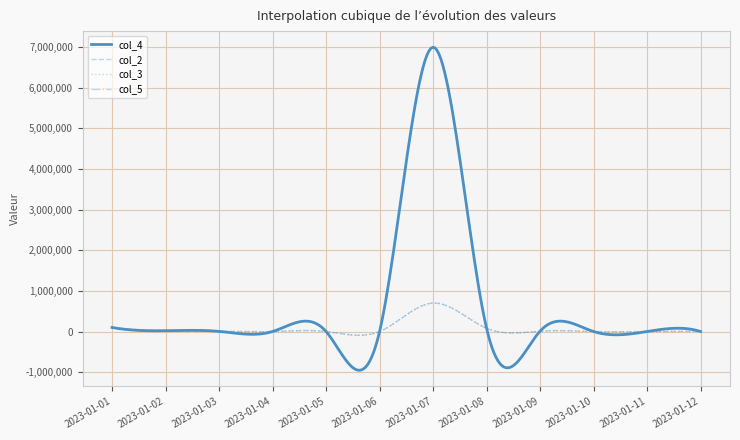

Does the chart display data point markers on the line(s)?

No